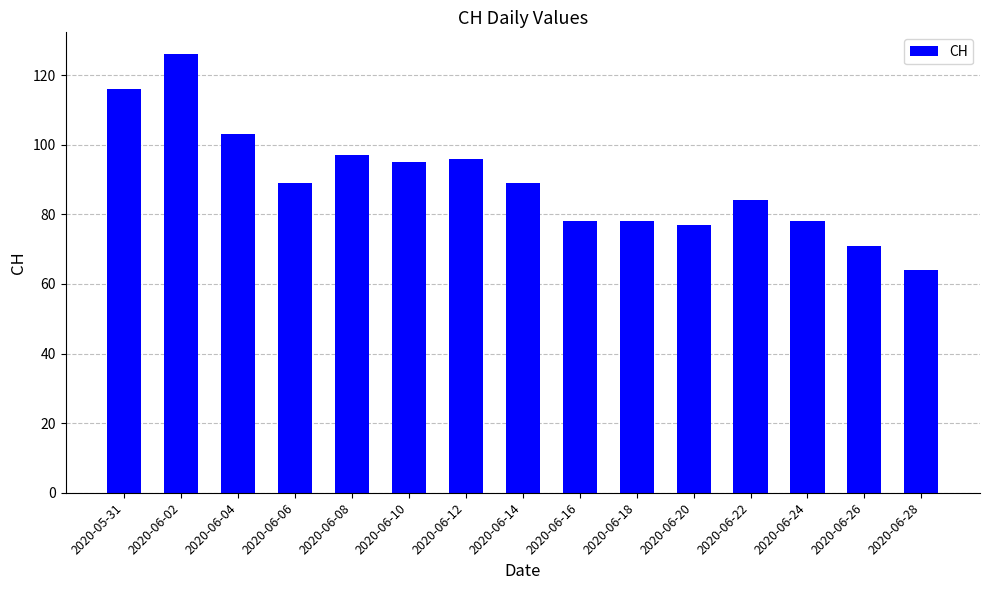

What is the maximum value shown in the chart?

126